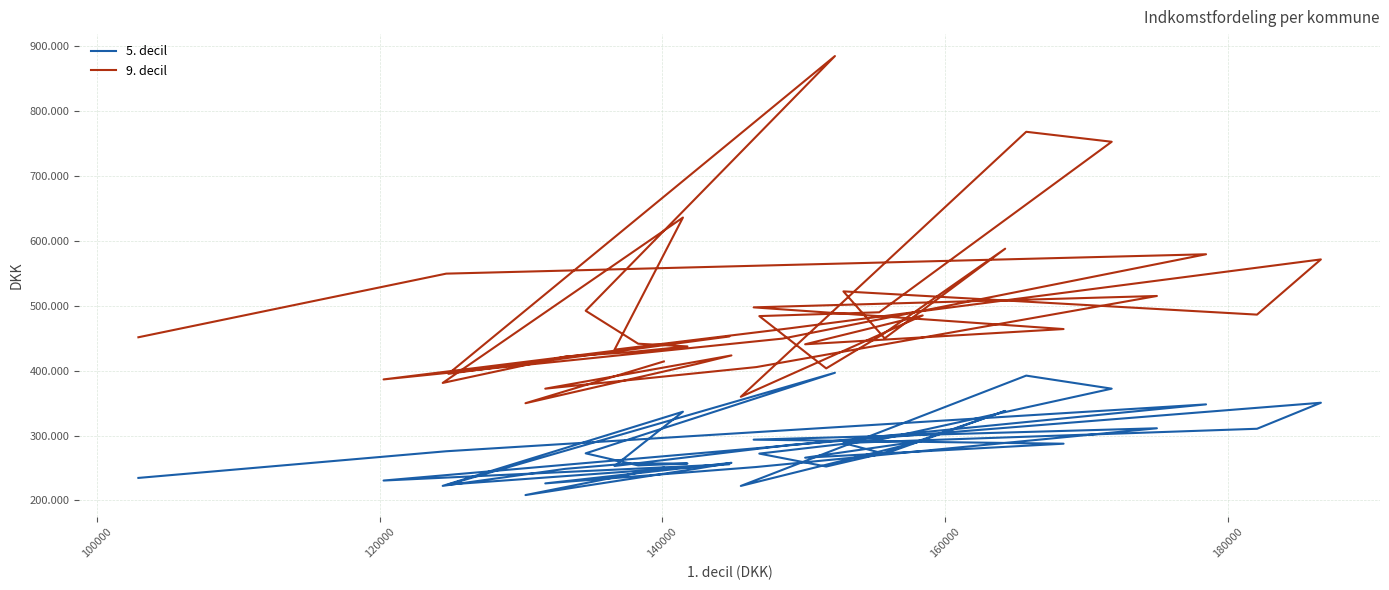

How many lines are shown in the chart?

2